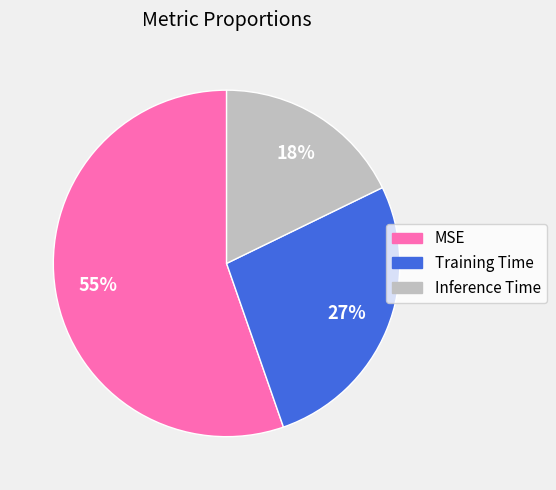

What is the largest slice in the pie chart?

MSE